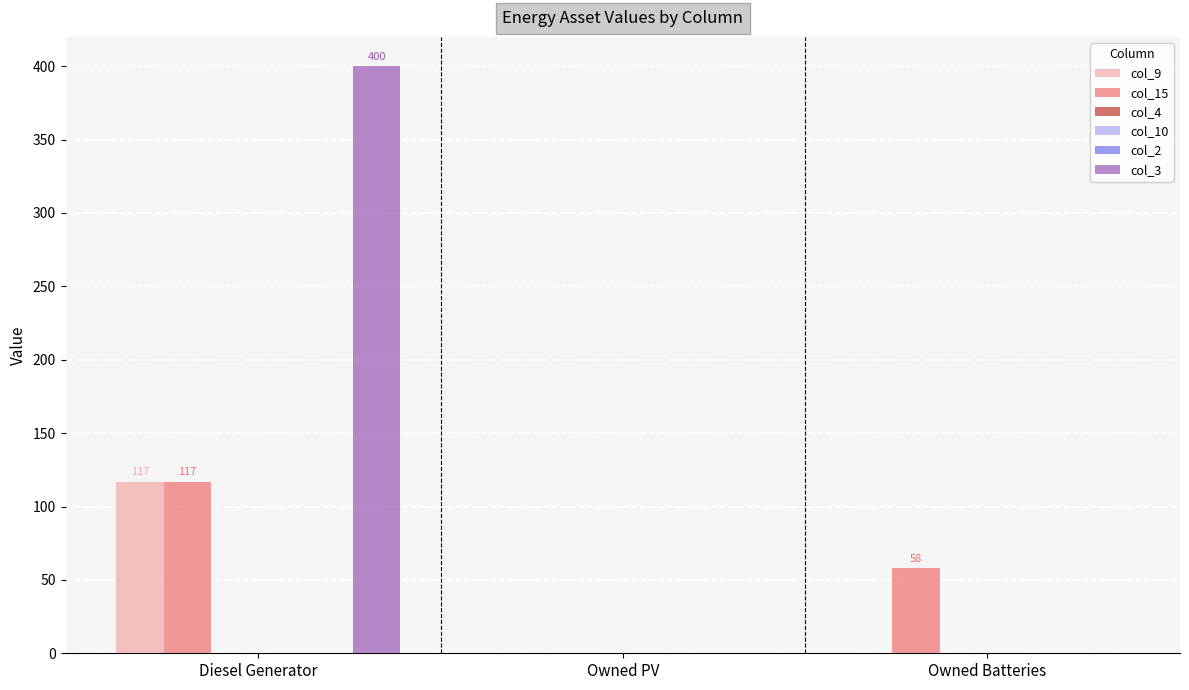

At which label is col_15 closest to 58?

Owned Batteries